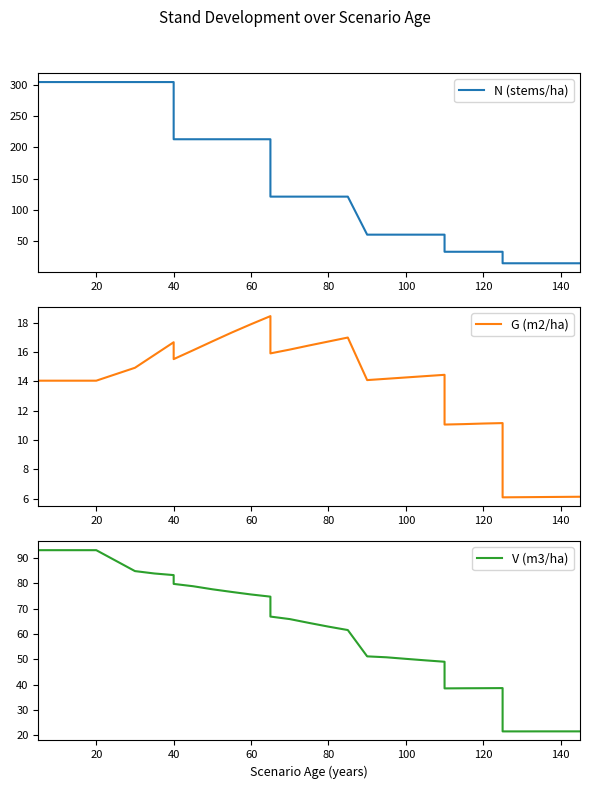

In G (m2/ha), how many points are higher than both neighbors (excluding endpoints)?

5